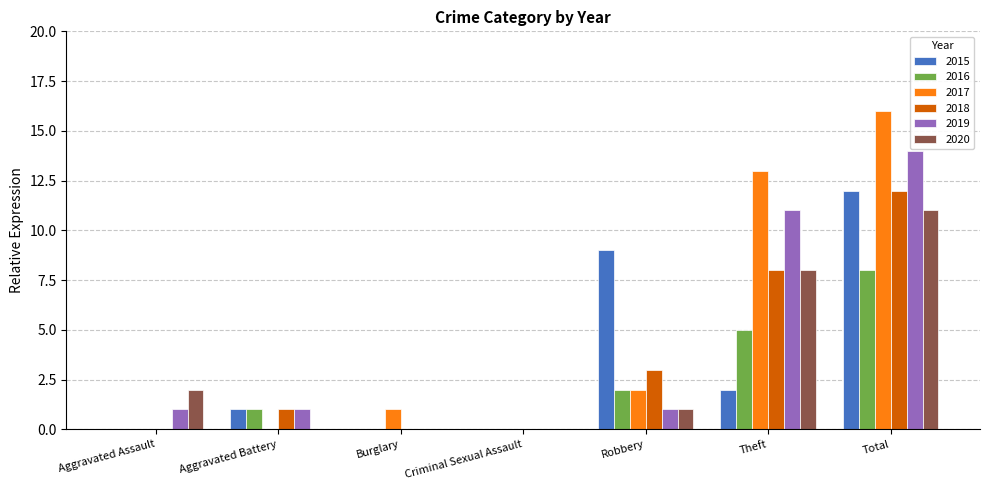

What are all the series names shown in the legend?

2015, 2016, 2017, 2018, 2019, 2020